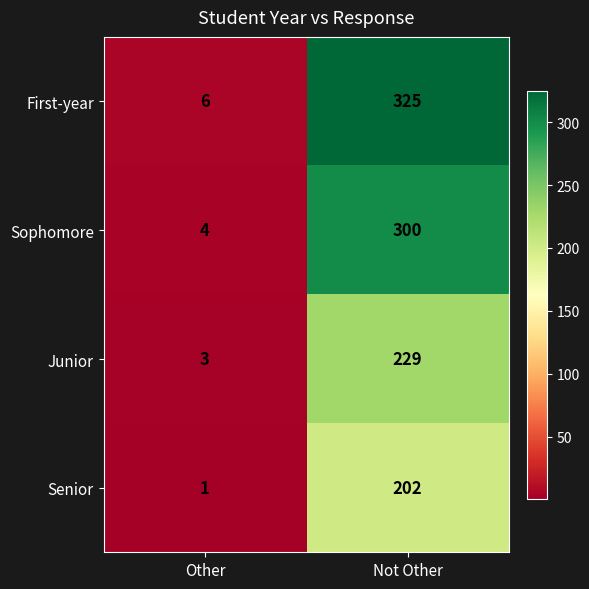

Which series has the largest total across all categories?

First-year